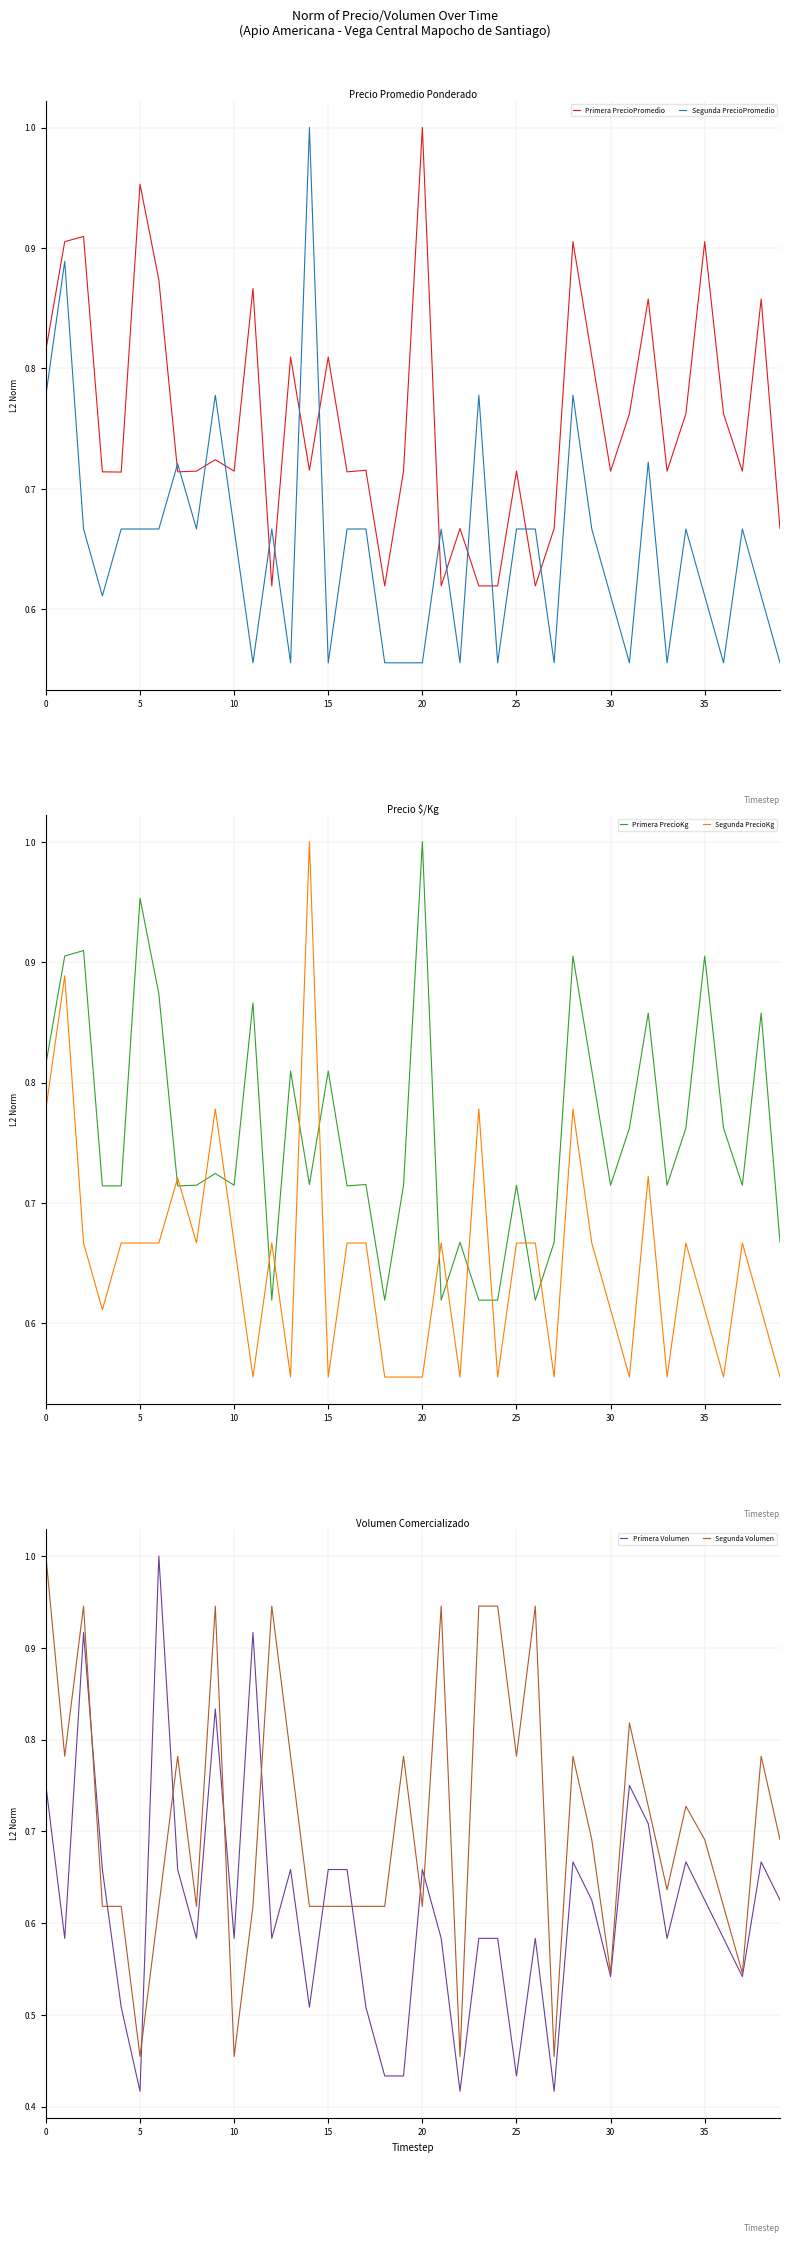

Count the Segunda Volumen values in the range 0 to 1.

40